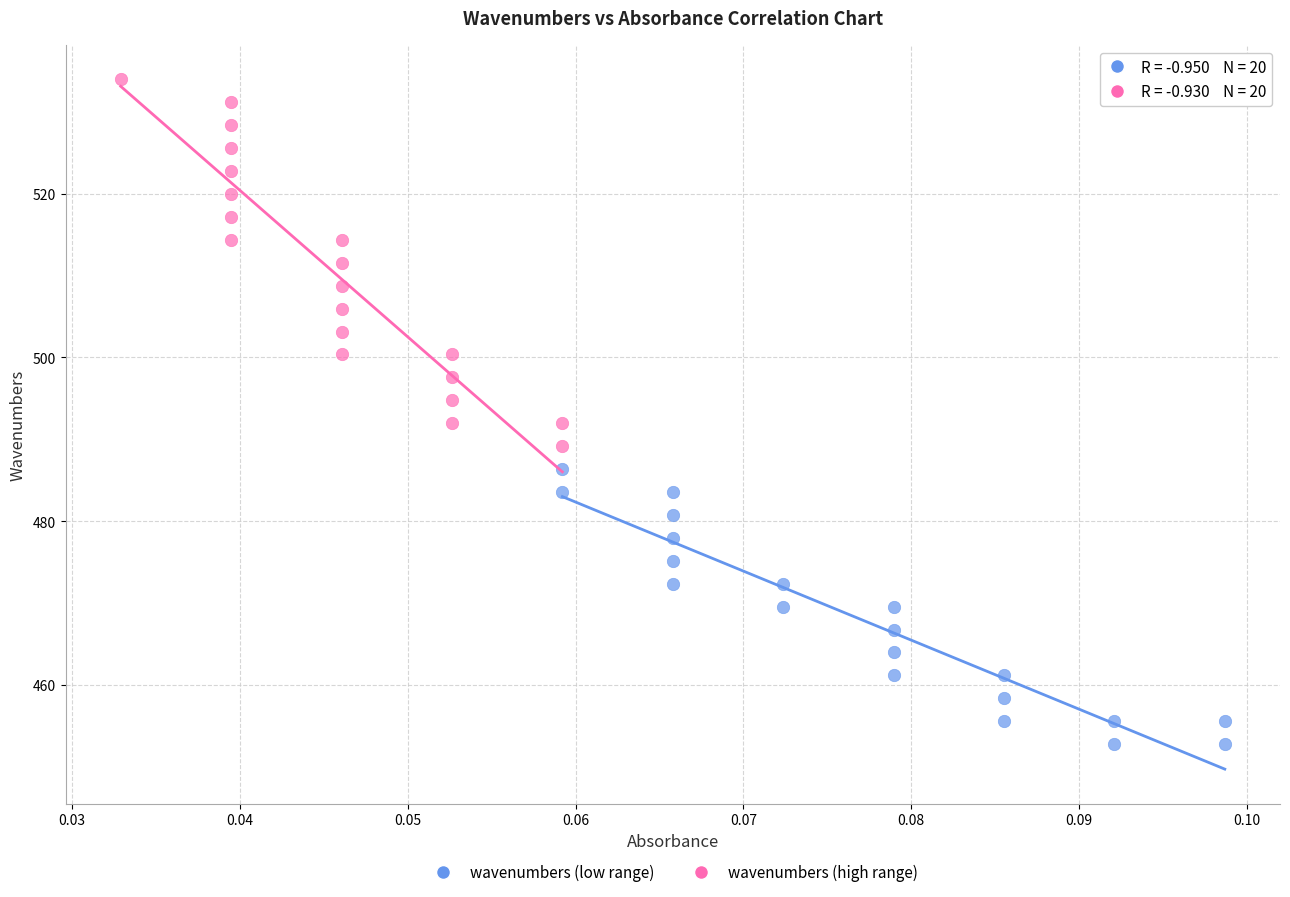

Which series contains the highest Y value?

wavenumbers (high range)